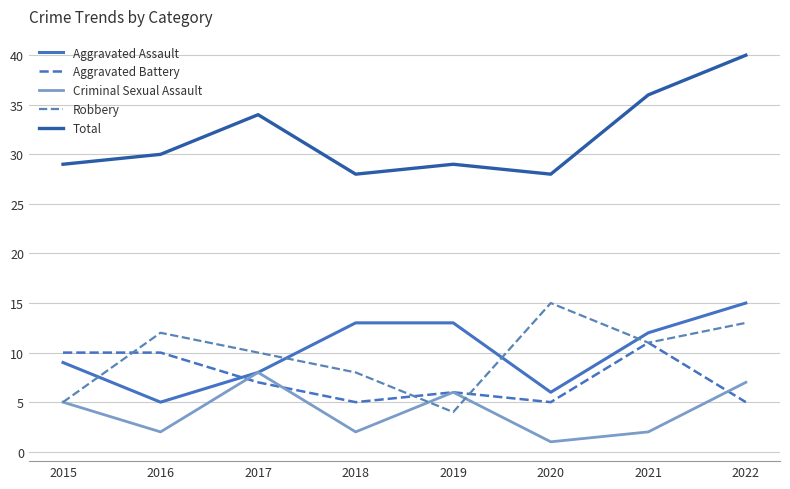

True or false: Aggravated Battery has a value of 8 at 2020.

False